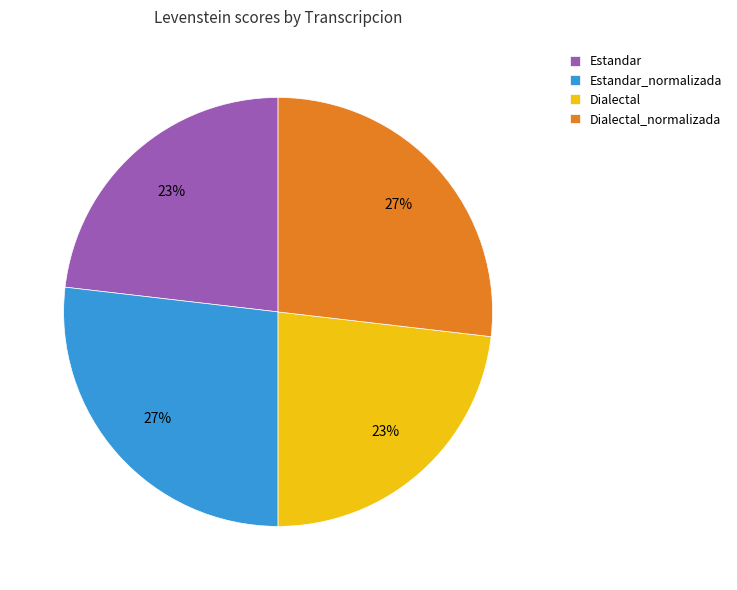

To the nearest percent, what is the average slice percentage?

25%